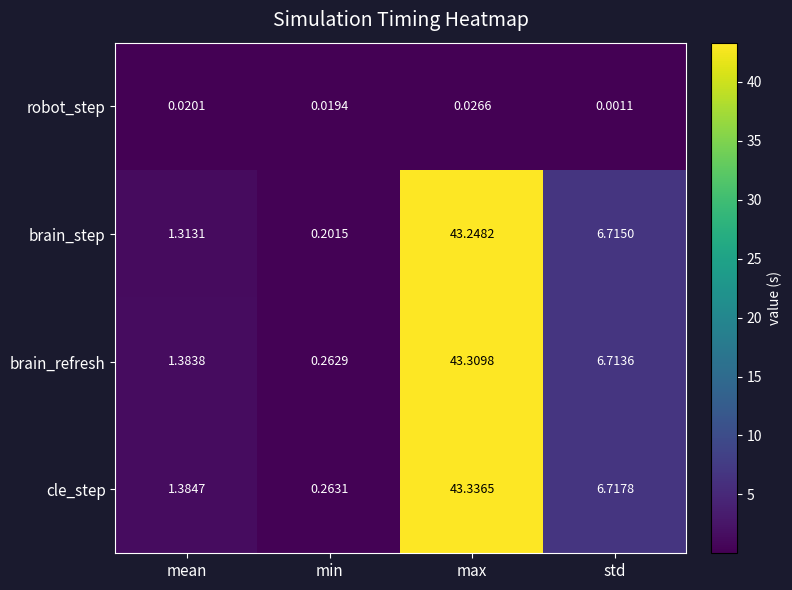

What is the total value across all series at max?

129.9